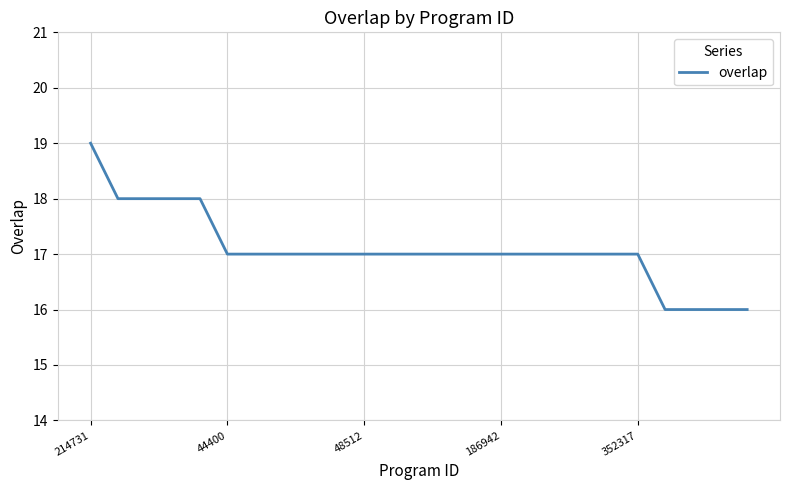

What is the difference between the maximum and minimum values?

3